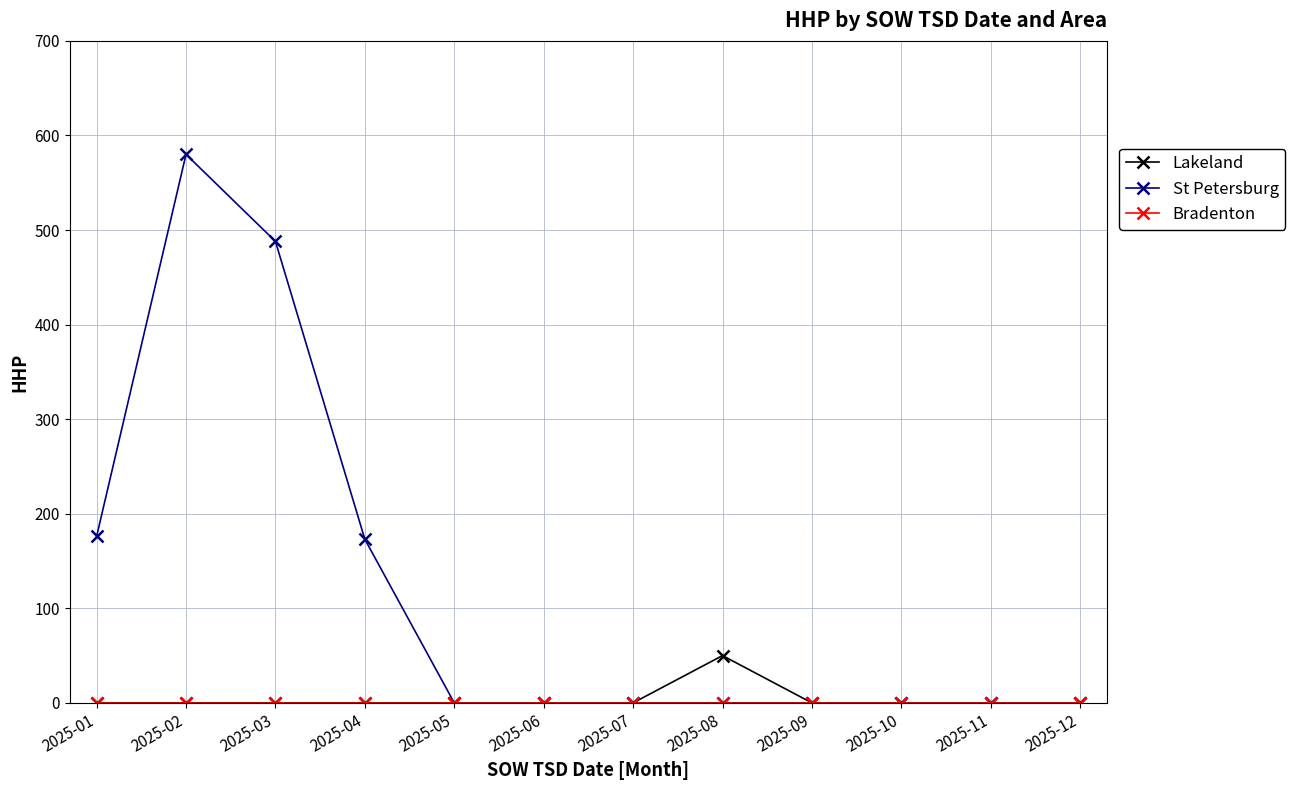

What is the maximum value shown in the chart?

580